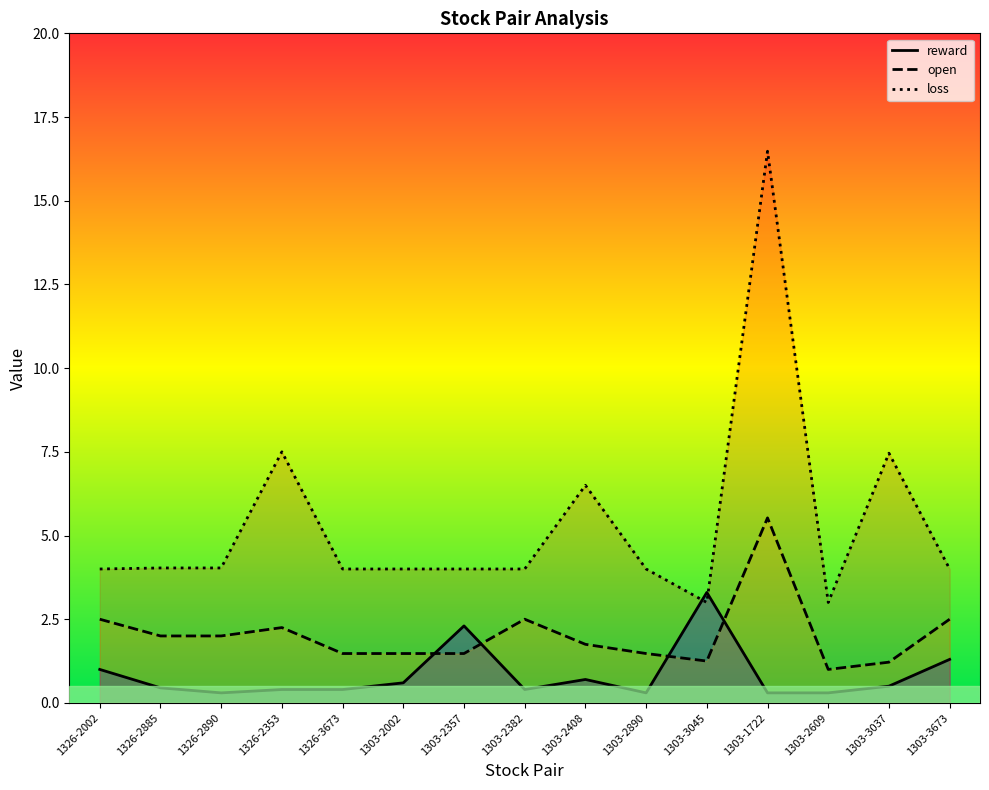

Which series changed the most between 1303-2609 and 1303-3037?

loss